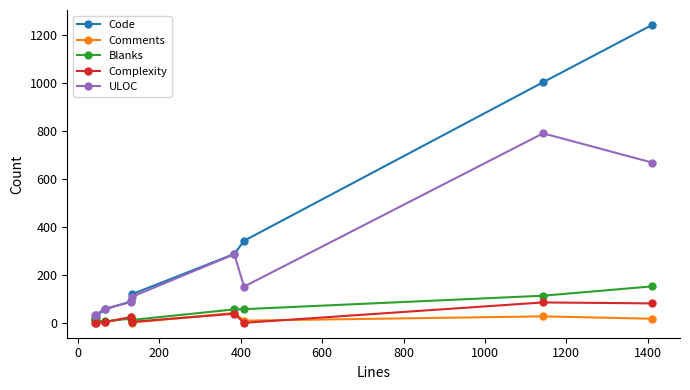

How many series are shown in this chart?

5